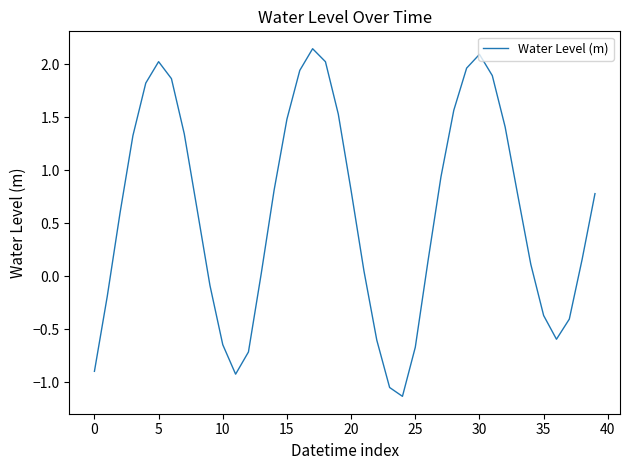

What is the minimum value shown in the chart?

-1.1